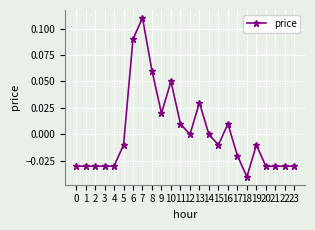

True or false: there are more than 1 points higher than both neighbors.

True